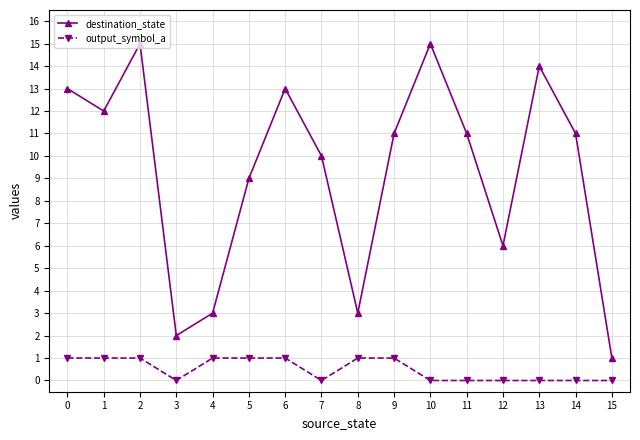

How many lines are shown in the chart?

2